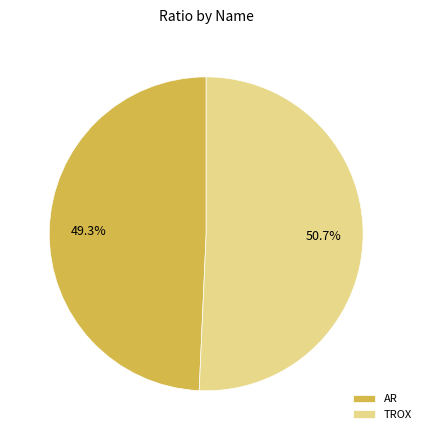

Which category has the smallest portion of the pie?

AR